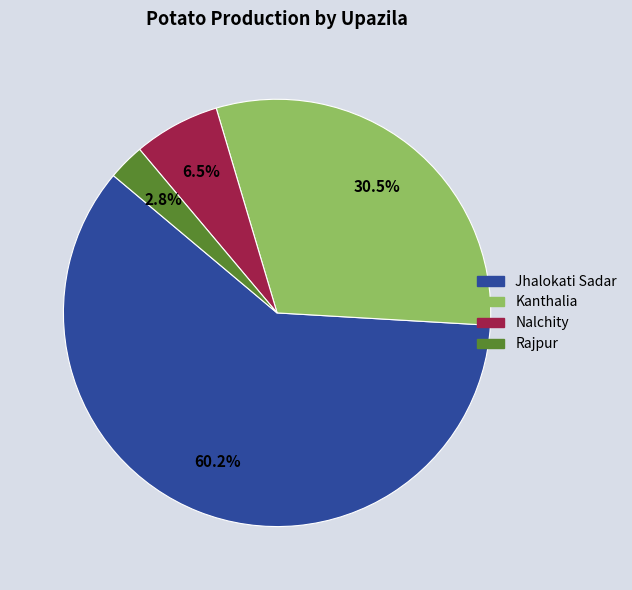

What percentage is the Rajpur slice, to the nearest percent?

3%